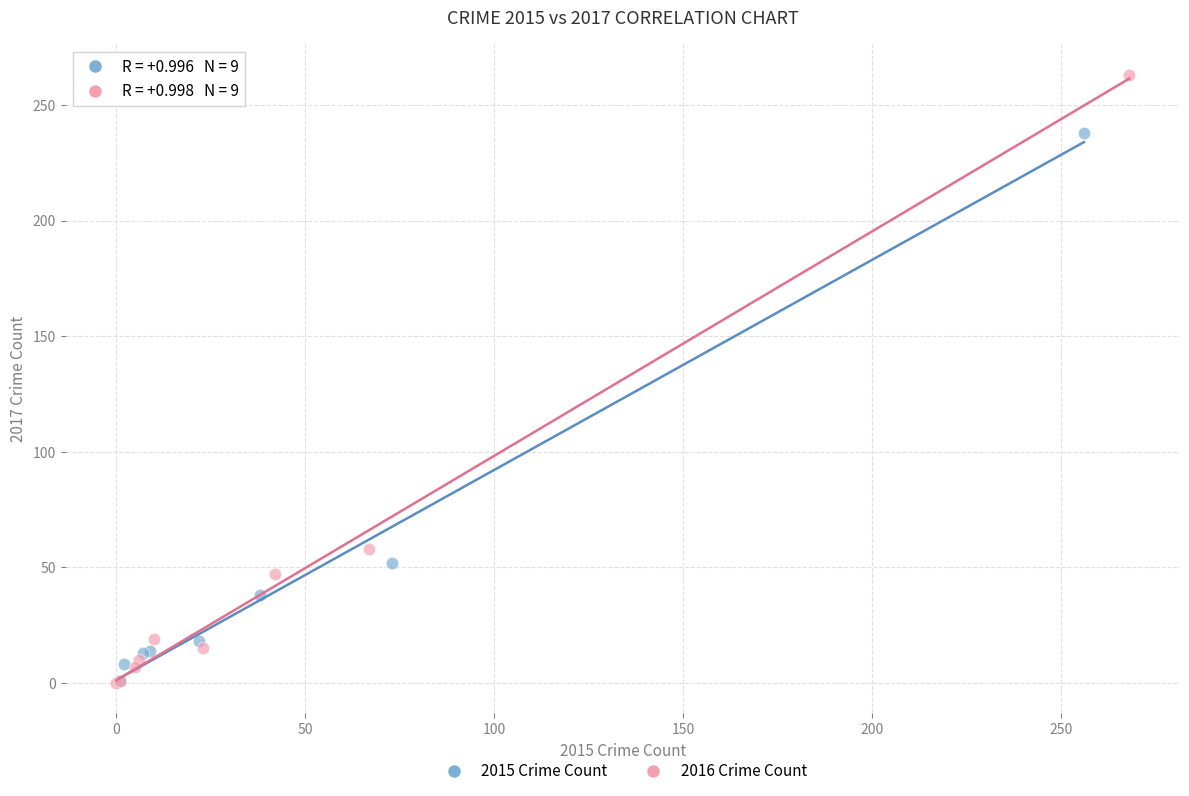

Which series contains the highest Y value?

2016 Crime Count